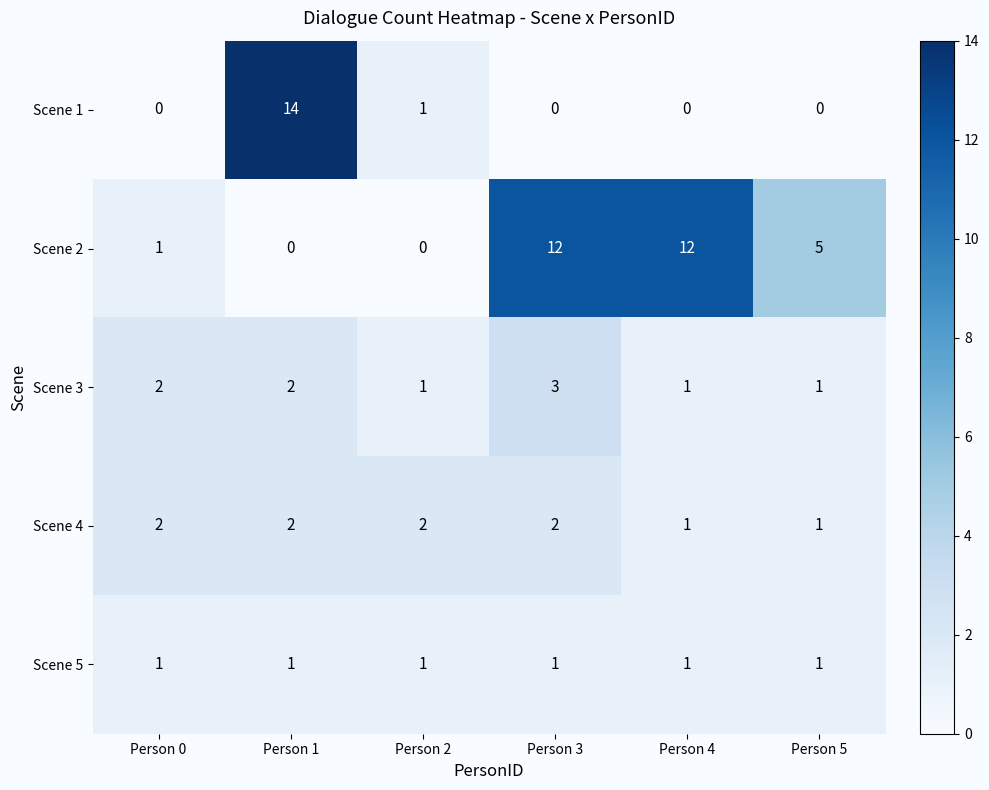

What is the approximate value of Scene 3 at Person 3?

3